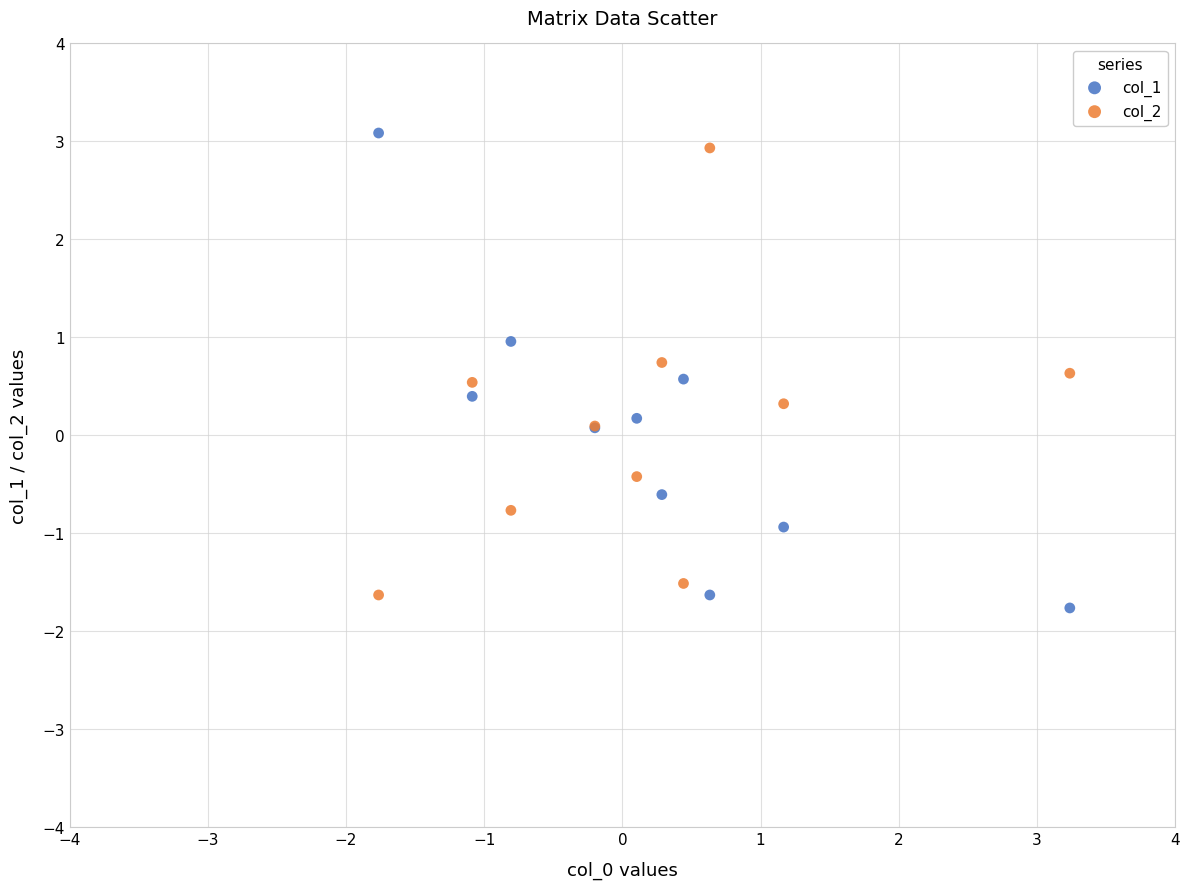

What are all the series names shown in the legend?

col_1, col_2